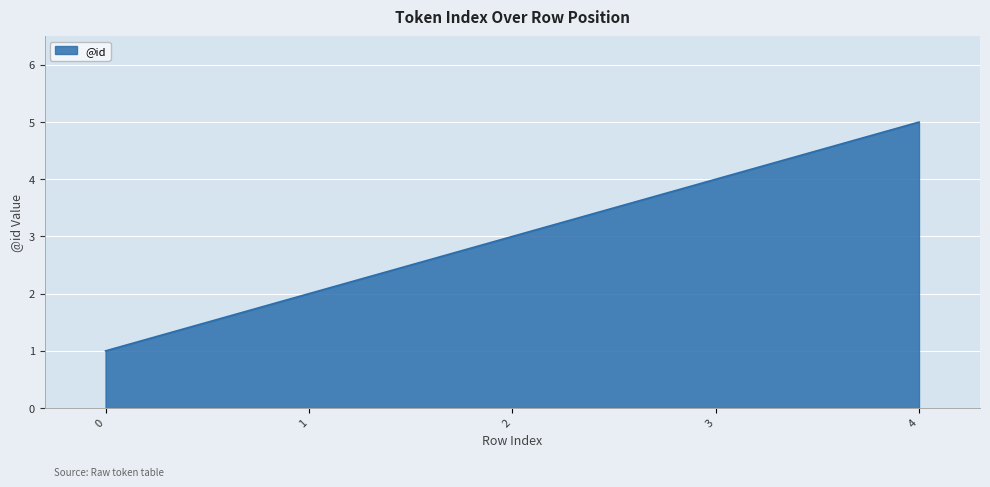

How many values are below 3?

2